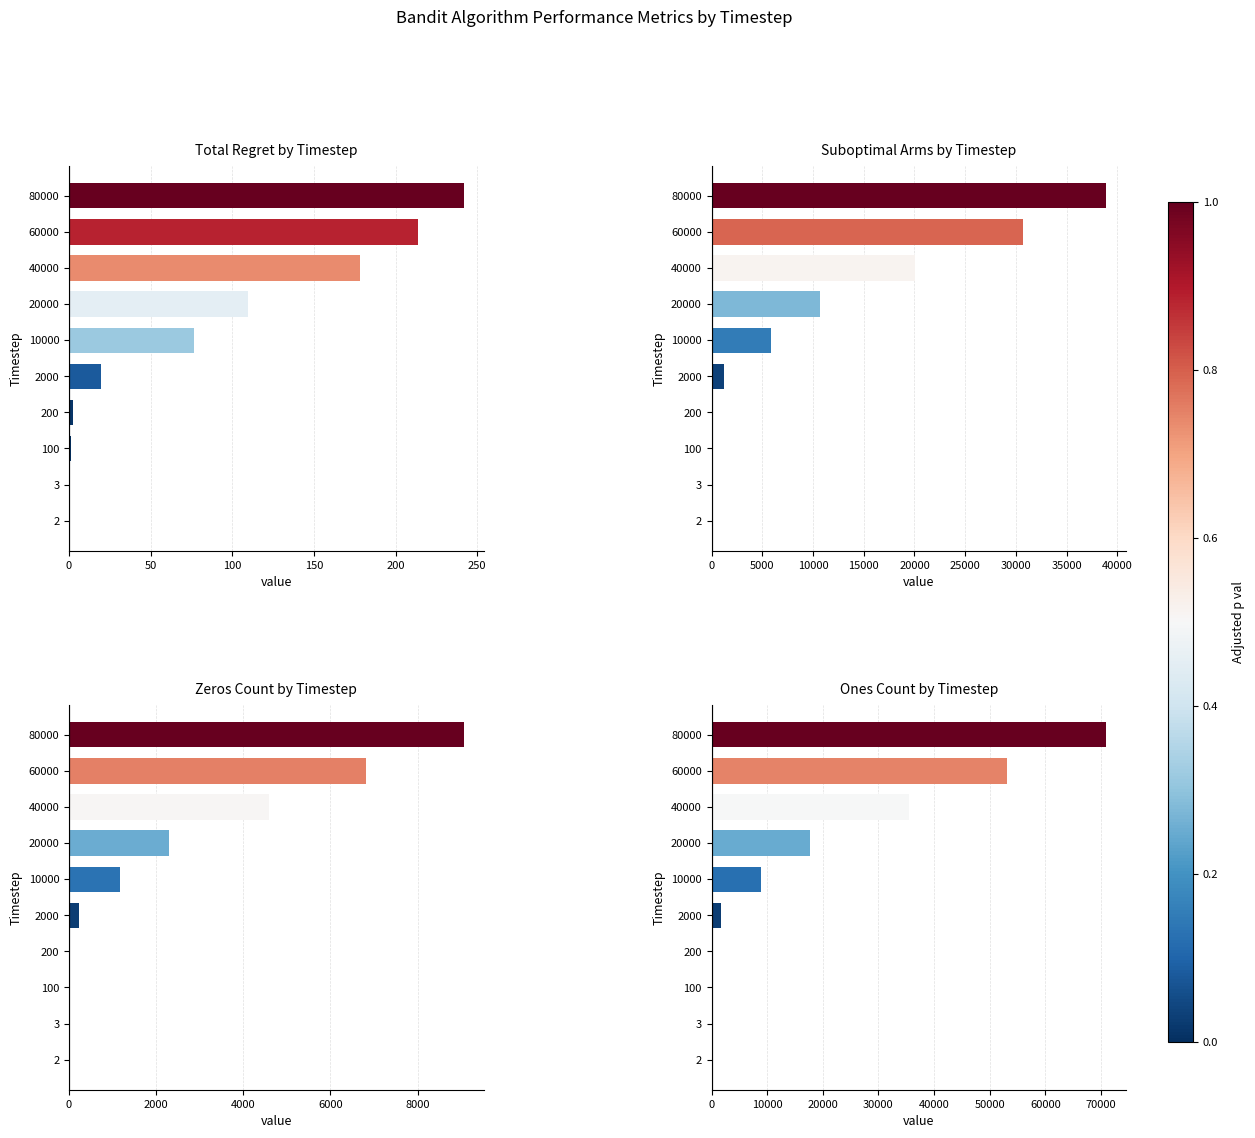

What position from the right is 250?

5